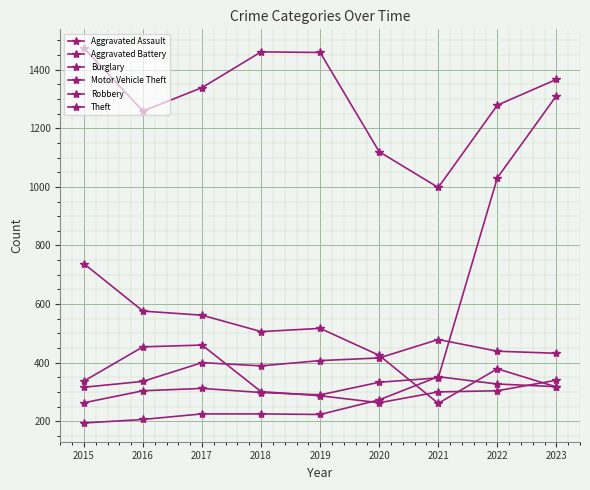

Reading left to right, extract all data points from this chart.

Aggravated Assault: 2015=194	2016=206	2017=225	2018=225	2019=223	2020=273	2021=352	2022=327	2023=318
Aggravated Battery: 2015=316	2016=336	2017=400	2018=389	2019=407	2020=416	2021=479	2022=439	2023=432
Burglary: 2015=738	2016=576	2017=562	2018=506	2019=517	2020=425	2021=261	2022=379	2023=317
Motor Vehicle Theft: 2015=263	2016=304	2017=312	2018=298	2019=290	2020=333	2021=348	2022=1031	2023=1311
Robbery: 2015=337	2016=454	2017=460	2018=301	2019=287	2020=263	2021=300	2022=304	2023=340
Theft: 2015=1474	2016=1259	2017=1339	2018=1461	2019=1459	2020=1120	2021=998	2022=1279	2023=1367